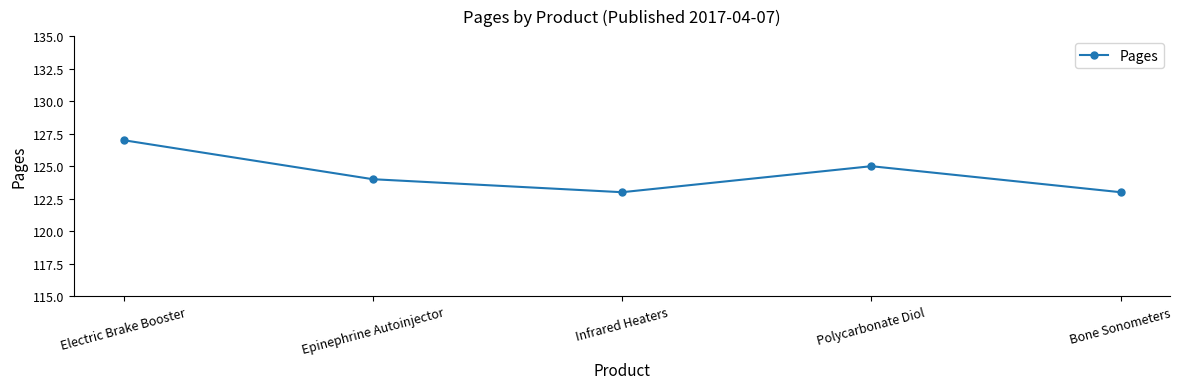

What is the average value?

124